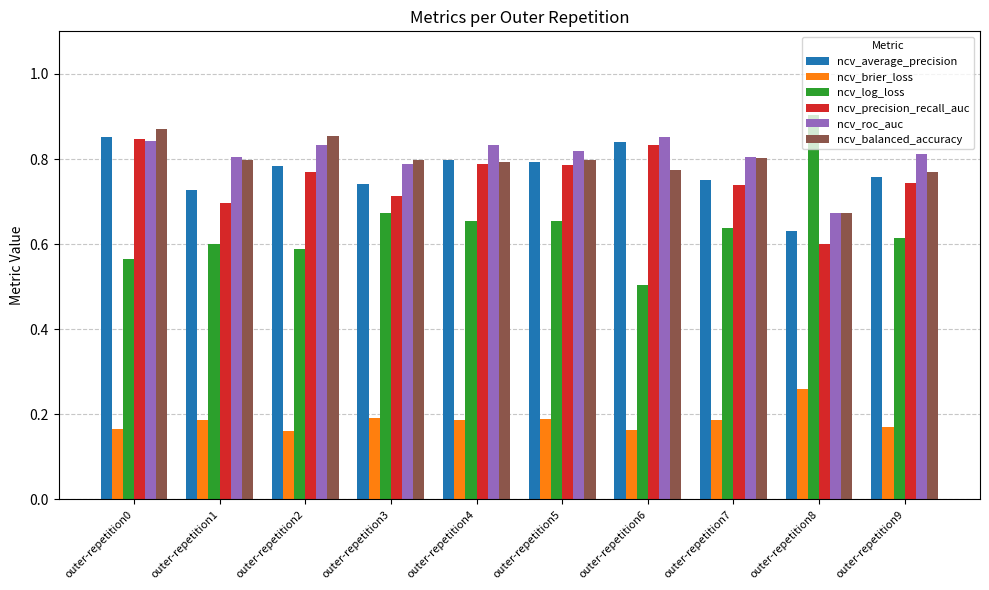

The ncv_brier_loss series shows 0.2 at outer-repetition7. True or false?

True